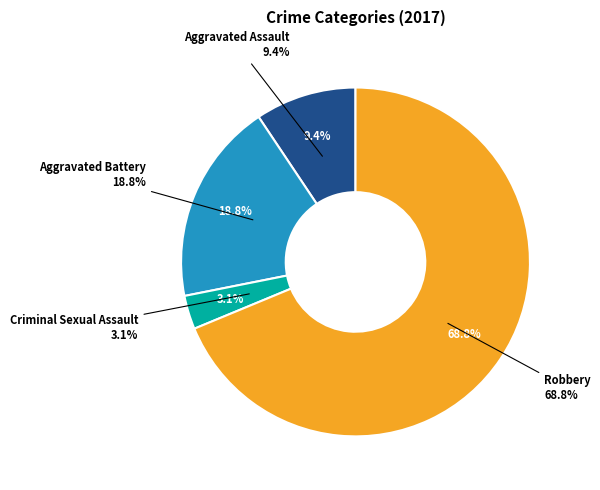

What is the smallest slice in the pie chart?

Criminal Sexual Assault